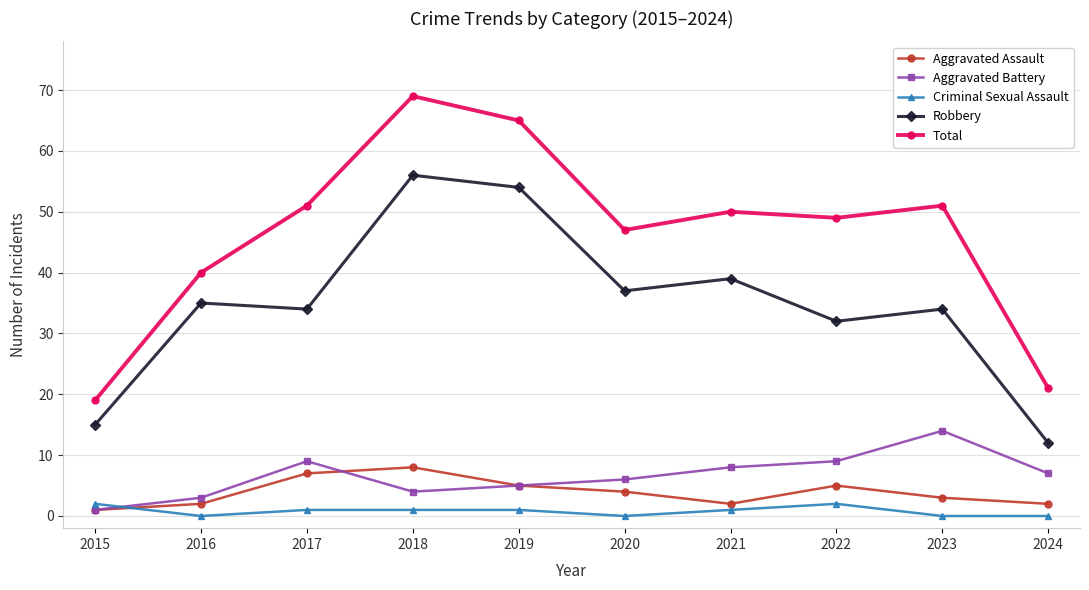

Reading left to right, what are all the values shown in this chart?

Aggravated Assault: 2015=1	2016=2	2017=7	2018=8	2019=5	2020=4	2021=2	2022=5	2023=3	2024=2
Aggravated Battery: 2015=1	2016=3	2017=9	2018=4	2019=5	2020=6	2021=8	2022=9	2023=14	2024=7
Criminal Sexual Assault: 2015=2	2016=0	2017=1	2018=1	2019=1	2020=0	2021=1	2022=2	2023=0	2024=0
Robbery: 2015=15	2016=35	2017=34	2018=56	2019=54	2020=37	2021=39	2022=32	2023=34	2024=12
Total: 2015=19	2016=40	2017=51	2018=69	2019=65	2020=47	2021=50	2022=49	2023=51	2024=21